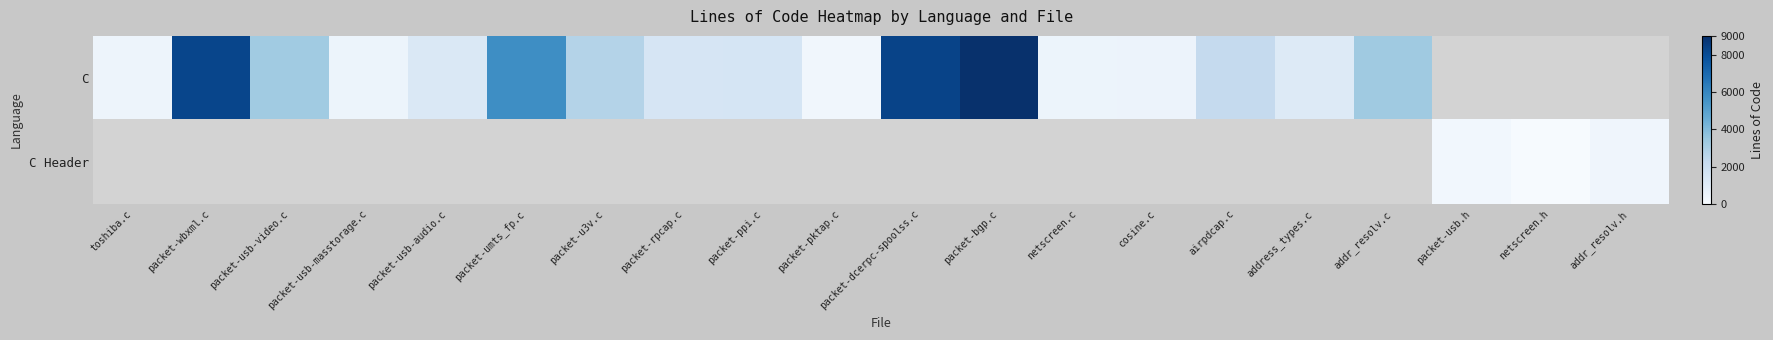

Where does the C series first go above 2764?

packet-wbxml.c